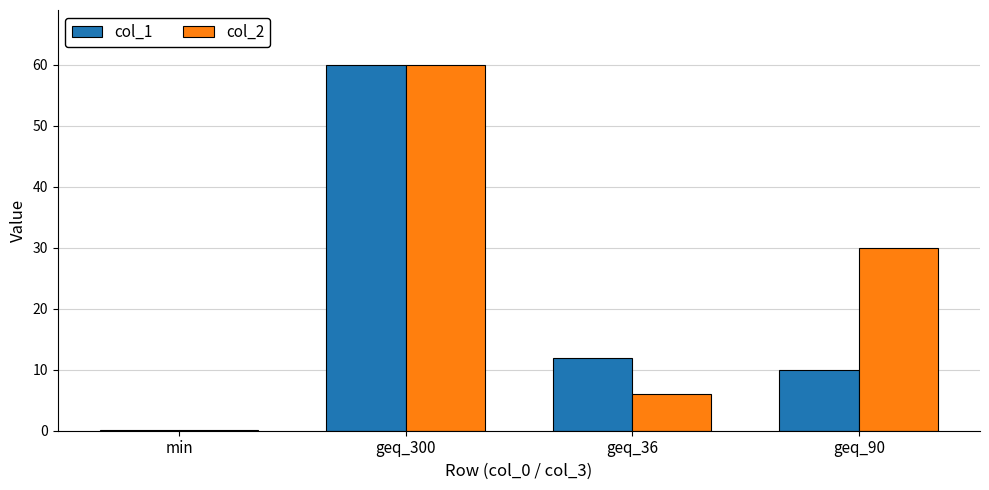

What is the spread (max minus min) of values at geq_36?

6.0